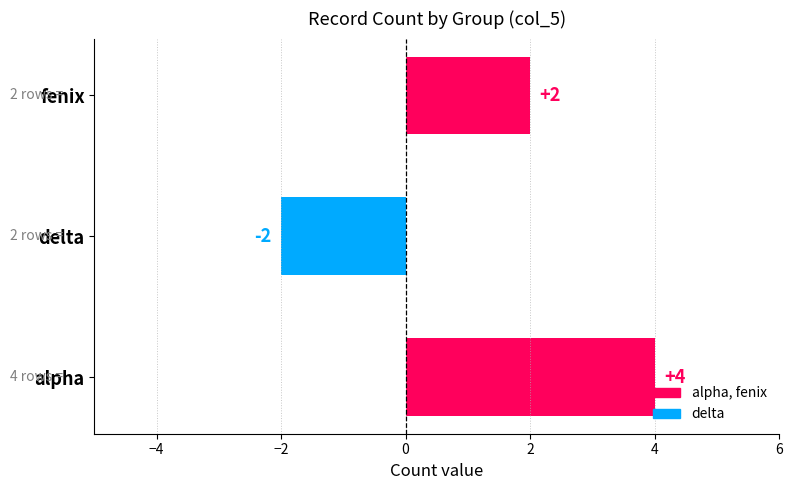

The value at fenix is 2. True or false?

True